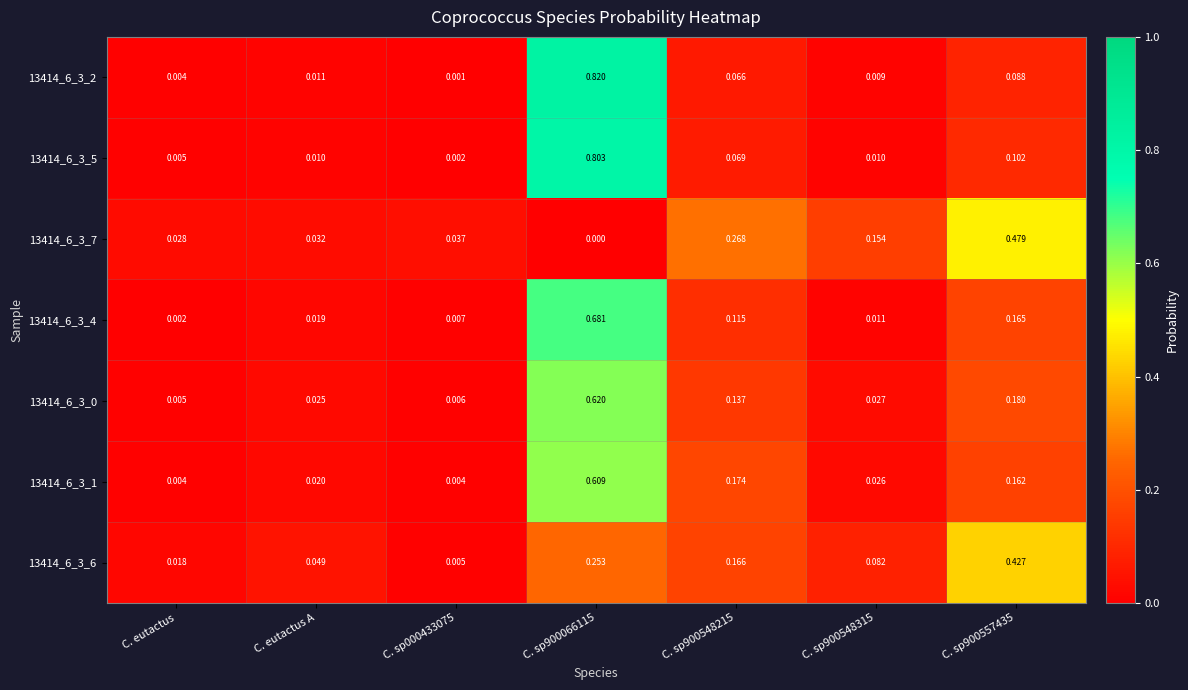

At which label is 13414_6_3_0 closest to 0?

C. eutactus